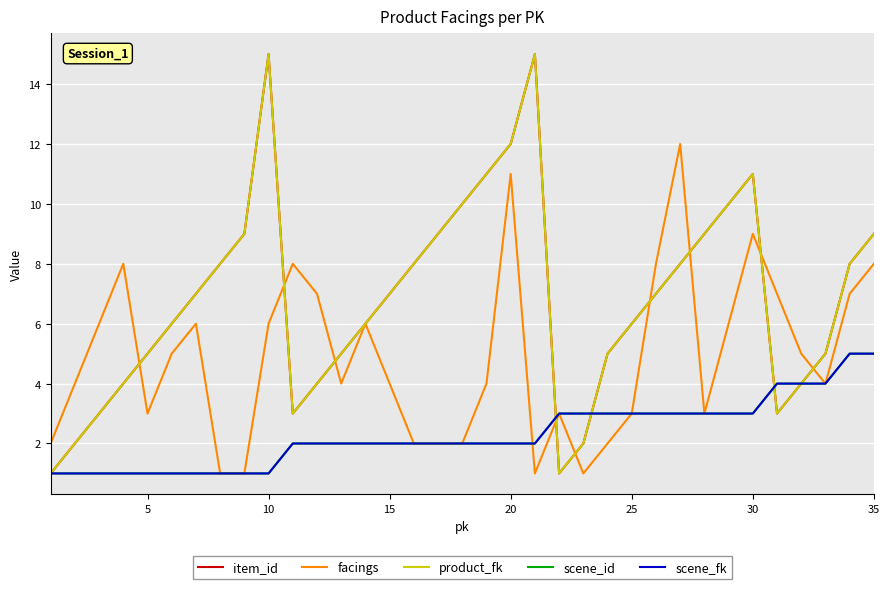

At how many categories does at least one series exceed 11?

4